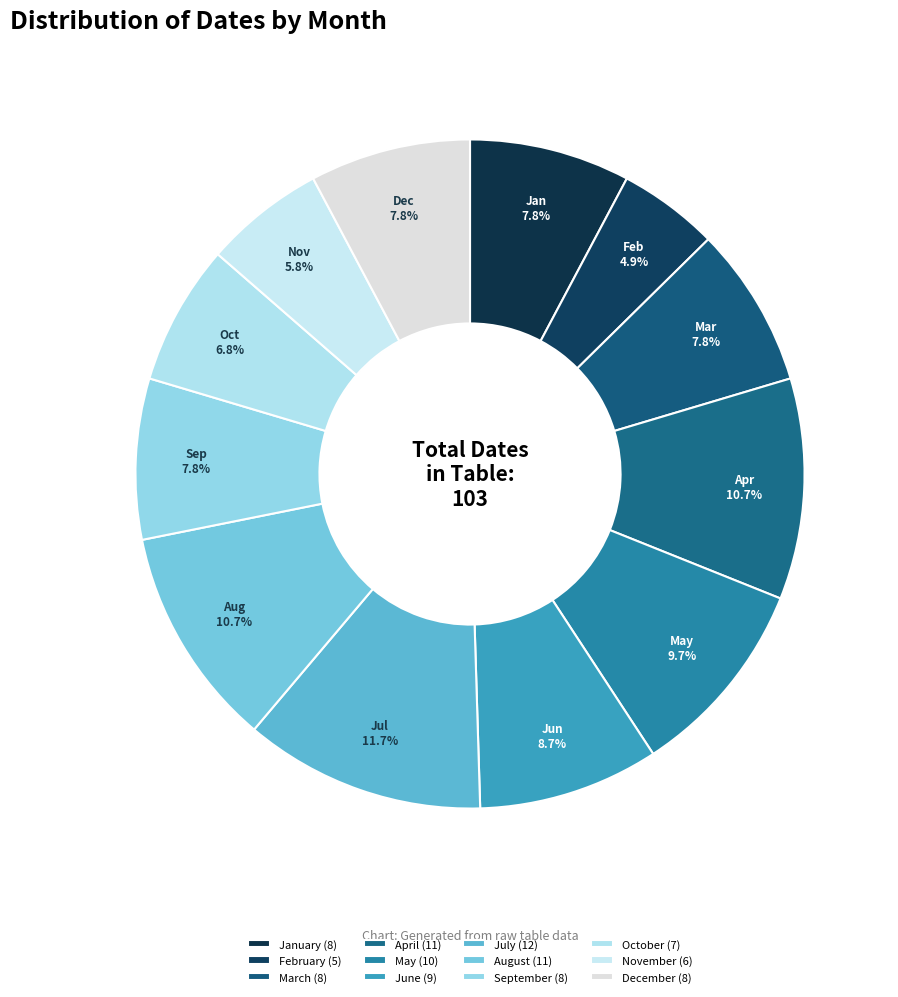

What is the change in value from February to December?

+3